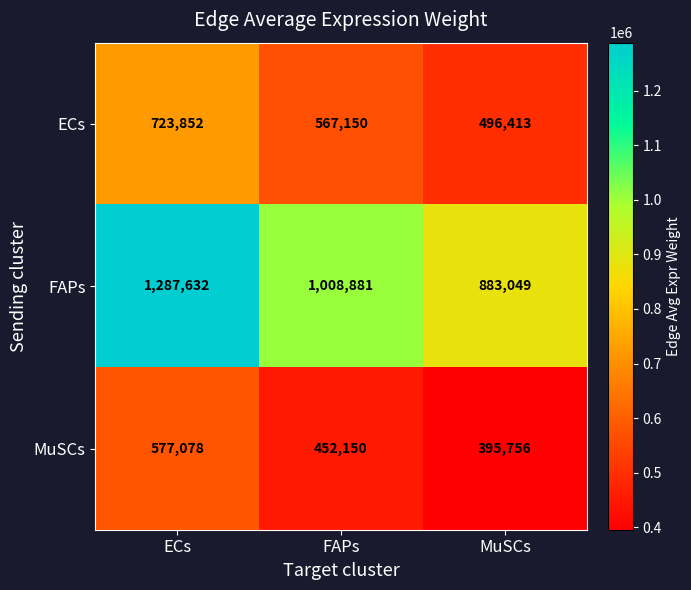

Reading left to right, what are all the values shown in this chart?

ECs: ECs=723852	FAPs=567150	MuSCs=496413
FAPs: ECs=1287632	FAPs=1008881	MuSCs=883049
MuSCs: ECs=577078	FAPs=452150	MuSCs=395756